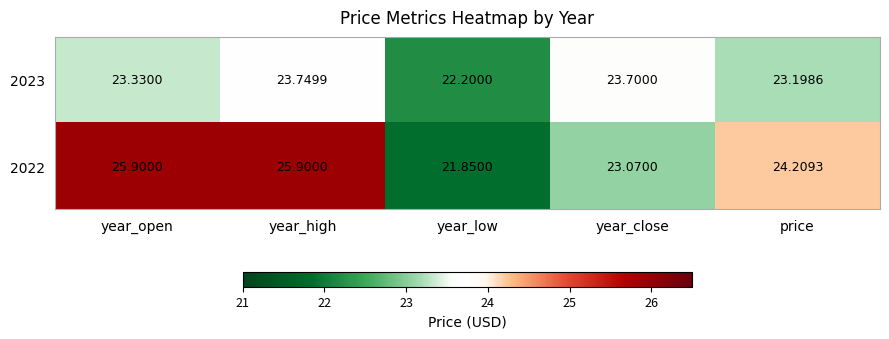

At which category is the sum across all series the highest?

year_high